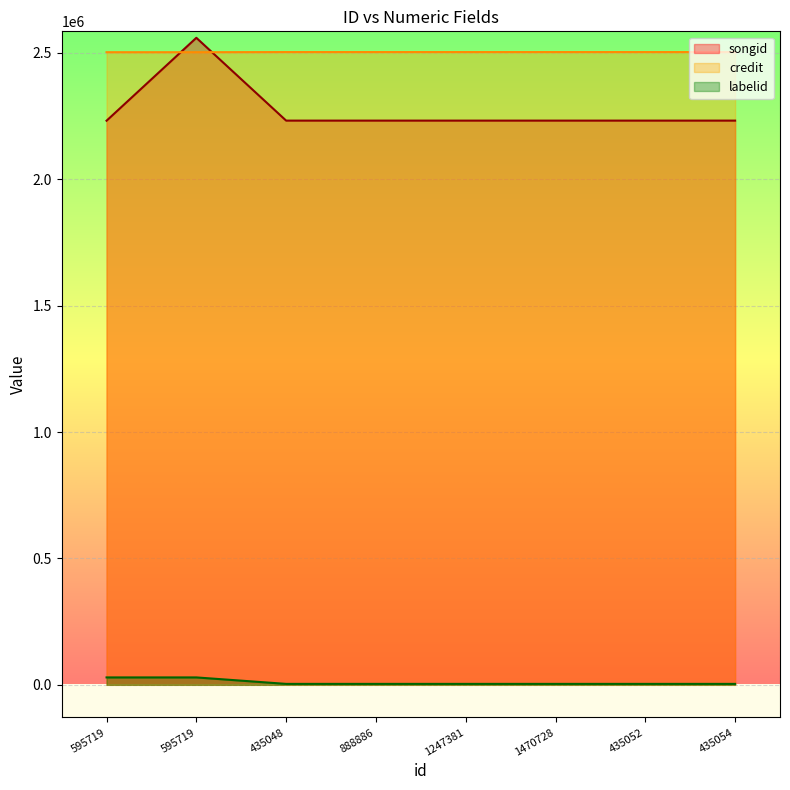

Is it true that songid equals 2559710 at 595719?

True